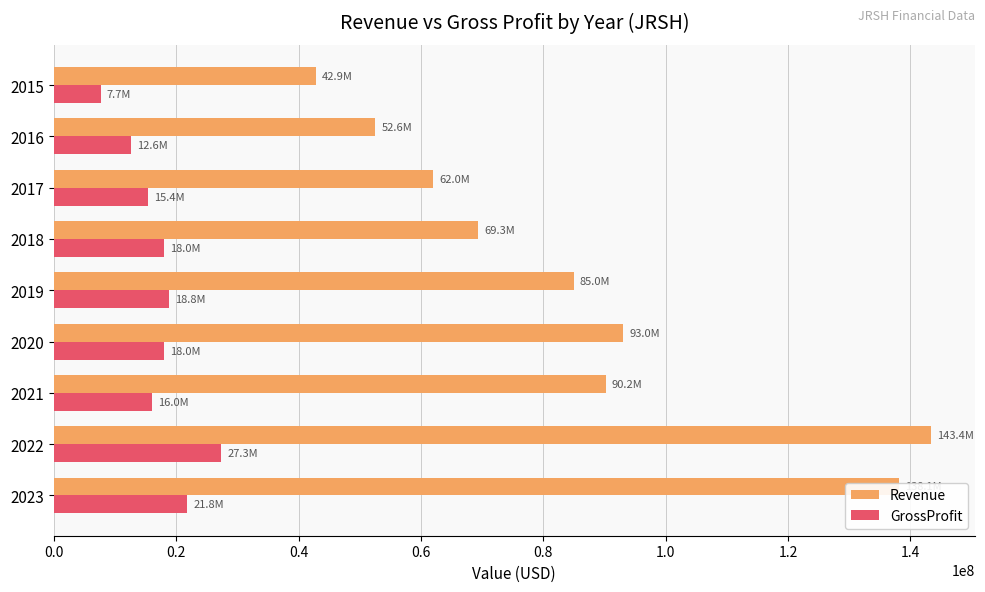

What is the minimum value for GrossProfit?

7679227